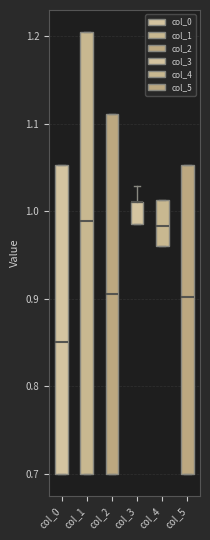

Where is the upper edge of the box for col_3 on the y-axis? The values are not printed on the chart, so give them approximately, as read against the axis.

1.01